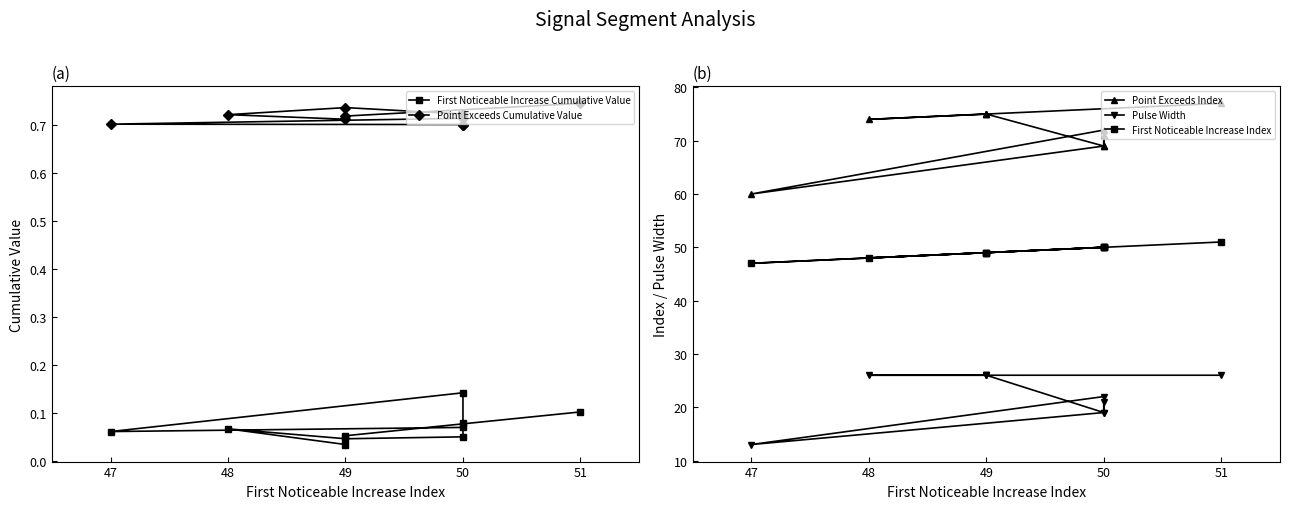

What is the label of the 9th point from the right?

49